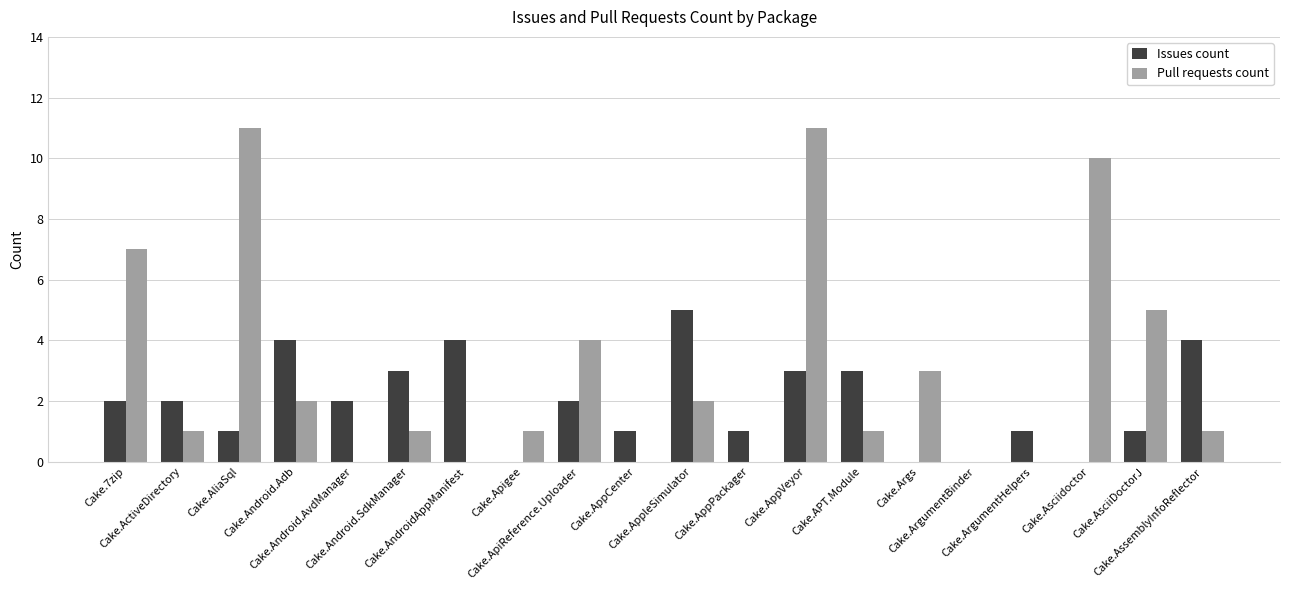

What is the maximum value for Pull requests count?

11